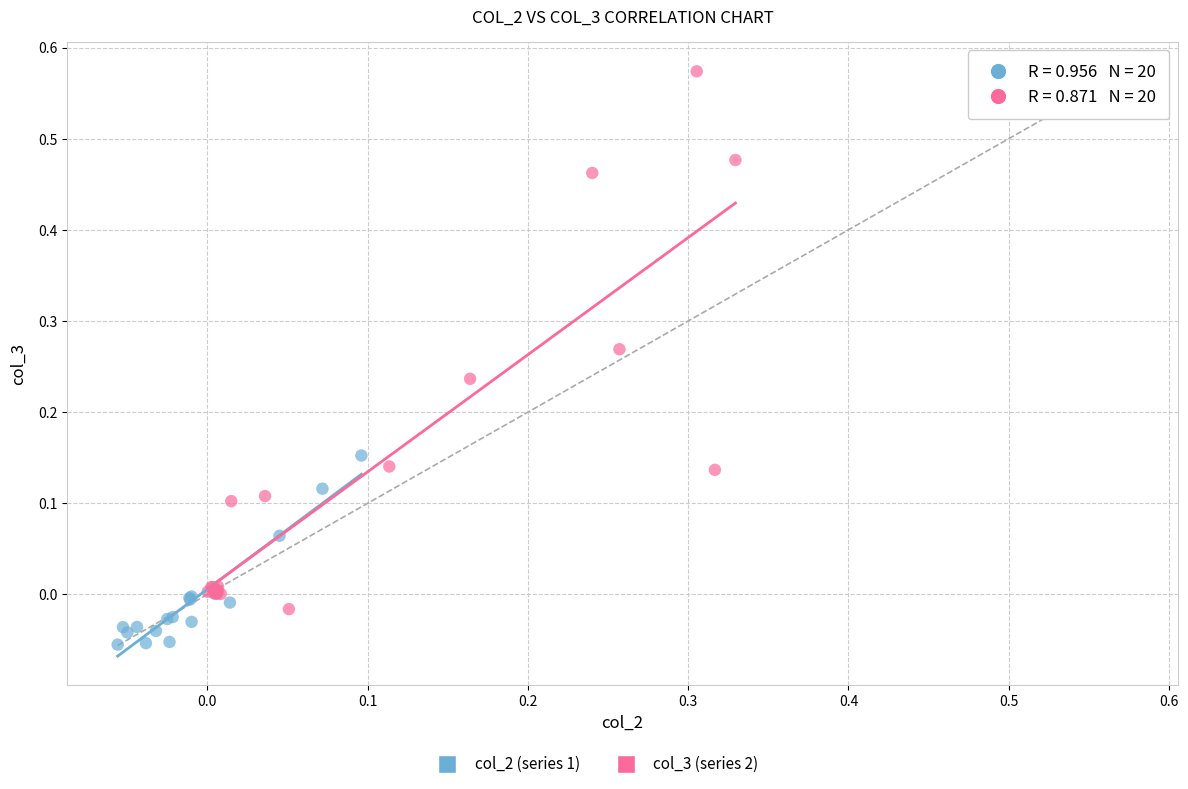

Which series reaches the minimum Y coordinate?

col_2 (series 1)